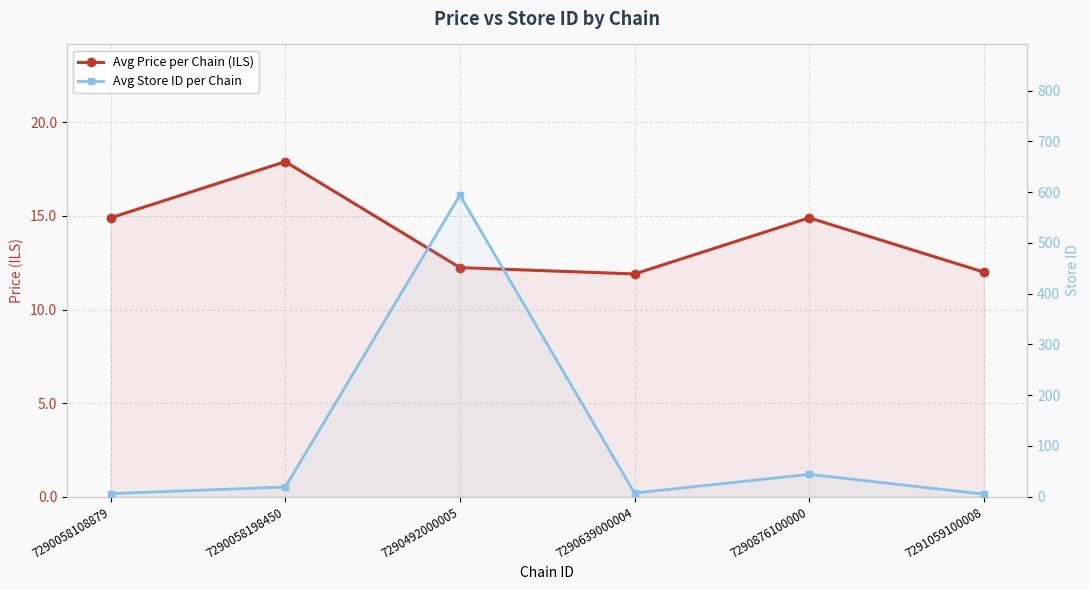

What is the value of the Avg Store ID per Chain point at the 3rd from the left?

594.0